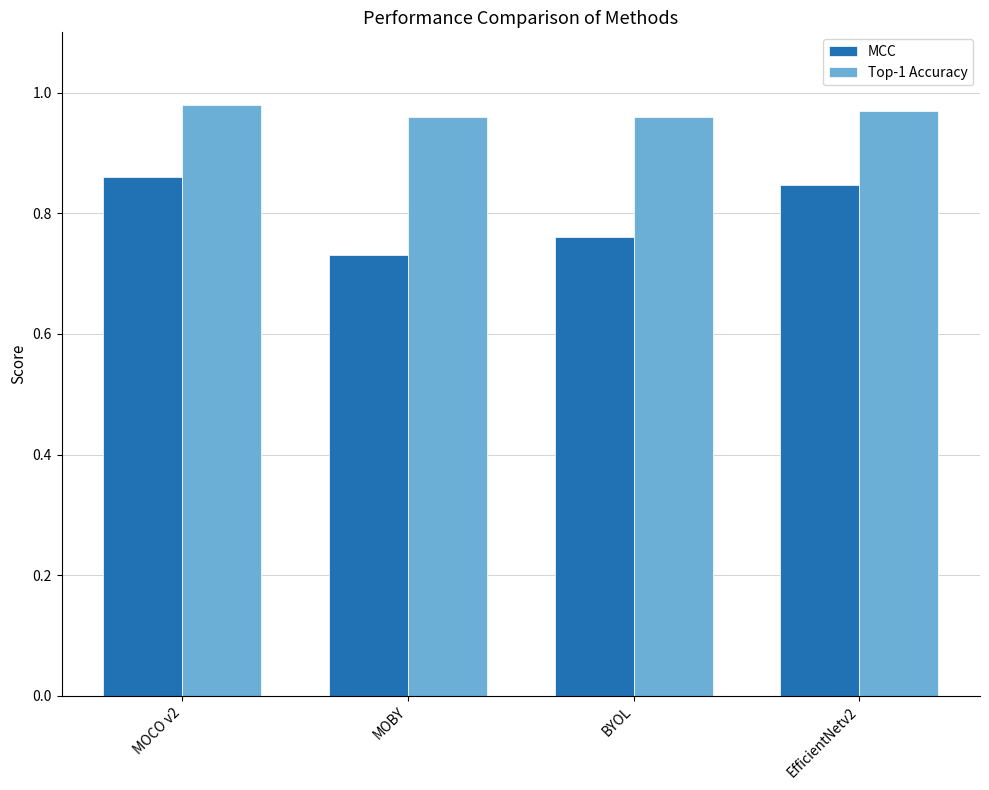

At which category does the chart reach its peak across all series?

MOCO v2